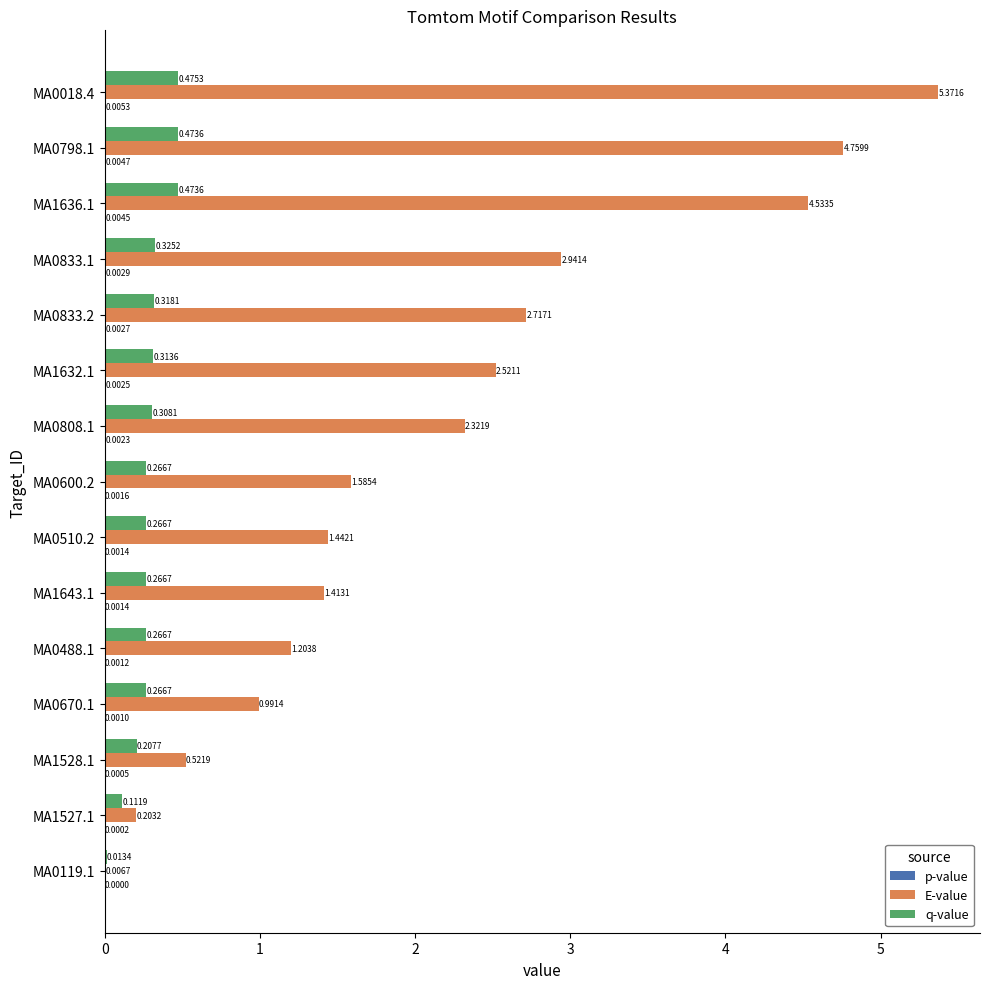

Which series changed the most between MA1527.1 and MA0798.1?

E-value